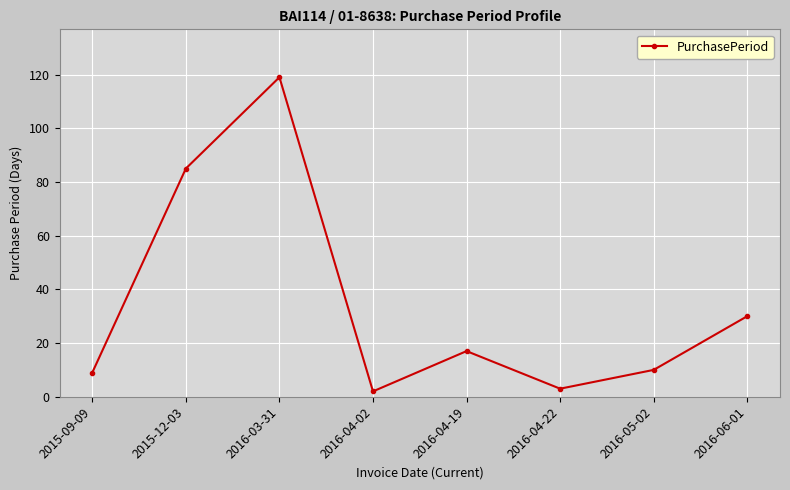

What is the ratio of the value at 2016-05-02 to the value at 2016-06-01?

0.3